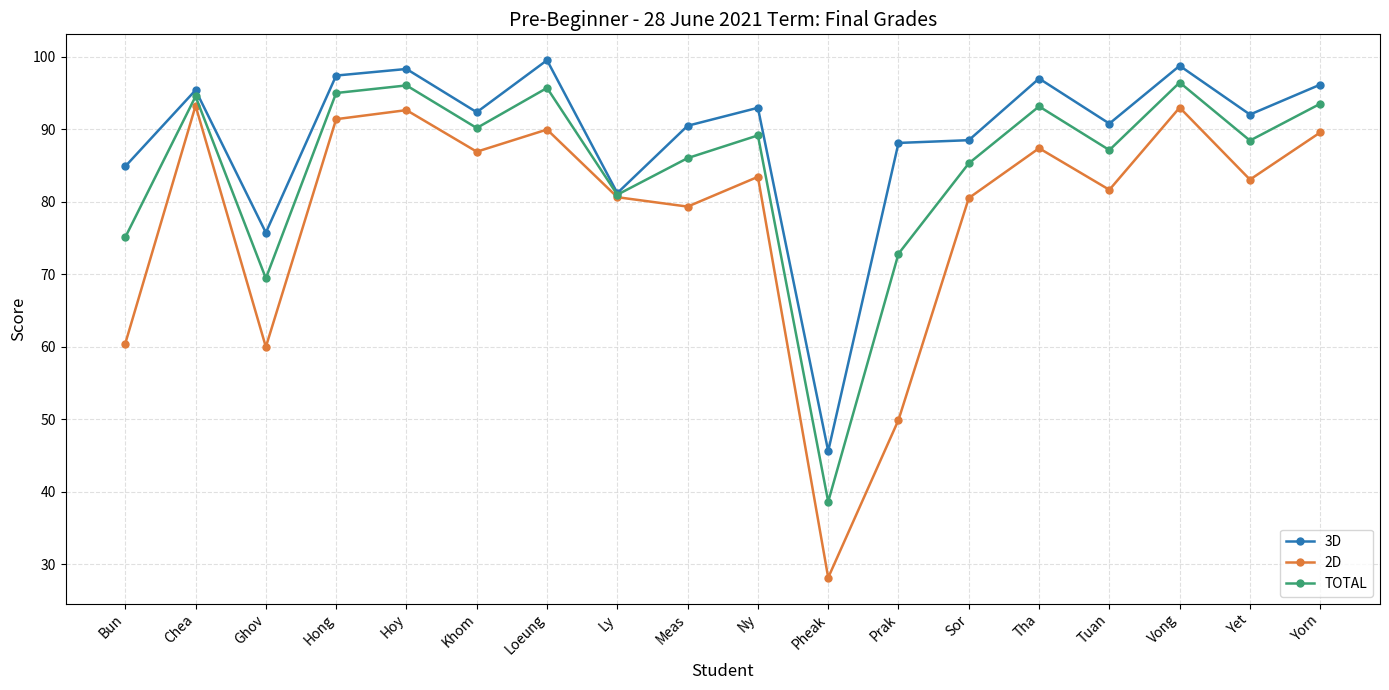

What is the minimum value for 3D?

45.6